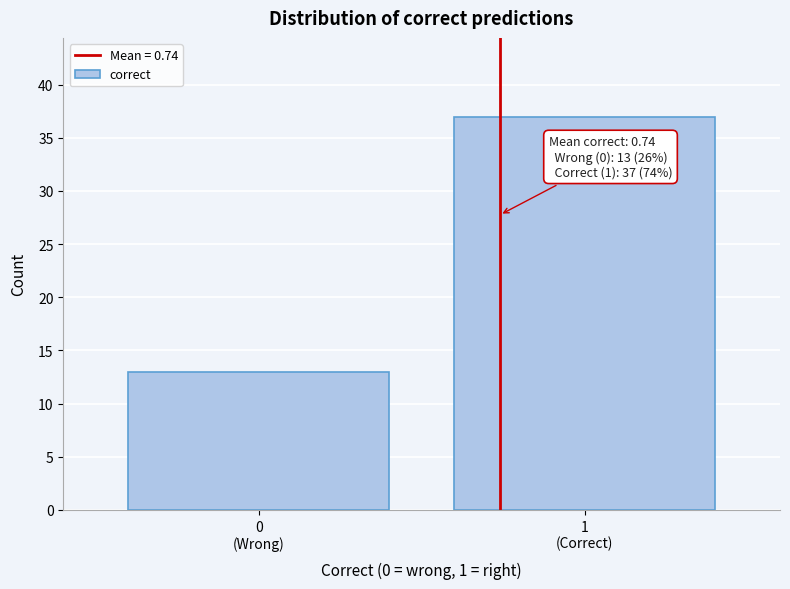

Reading left to right, what are all the values shown in this chart?

13	37